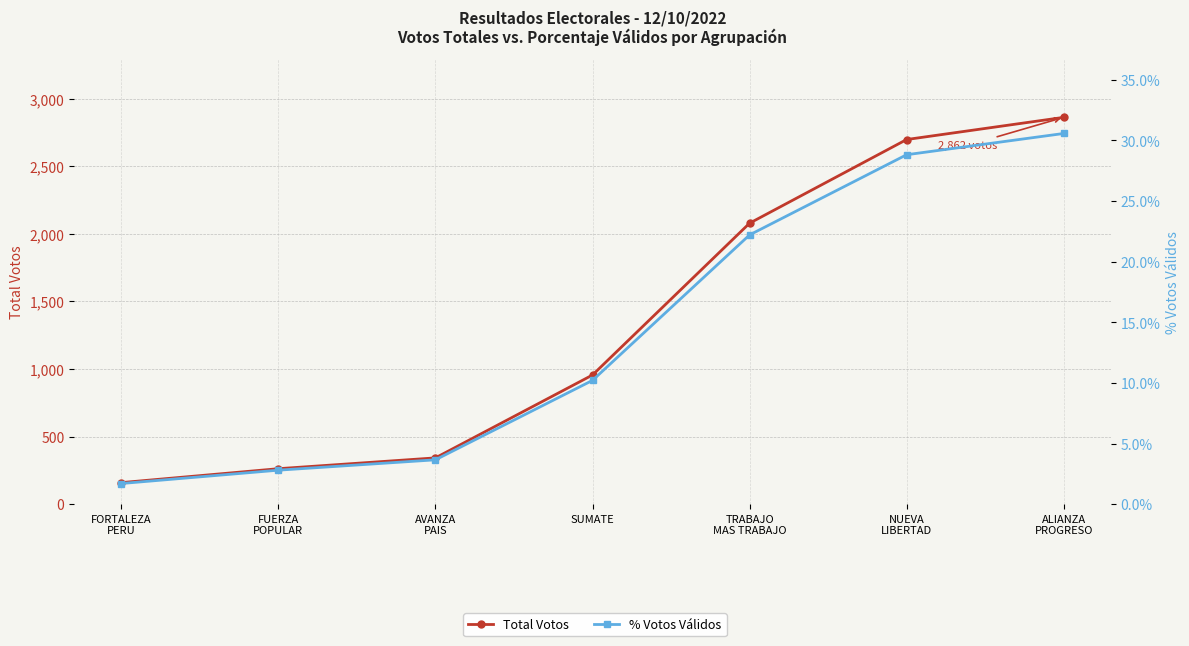

Is it true that Total Votos equals 343.0 at AVANZA
PAIS?

True